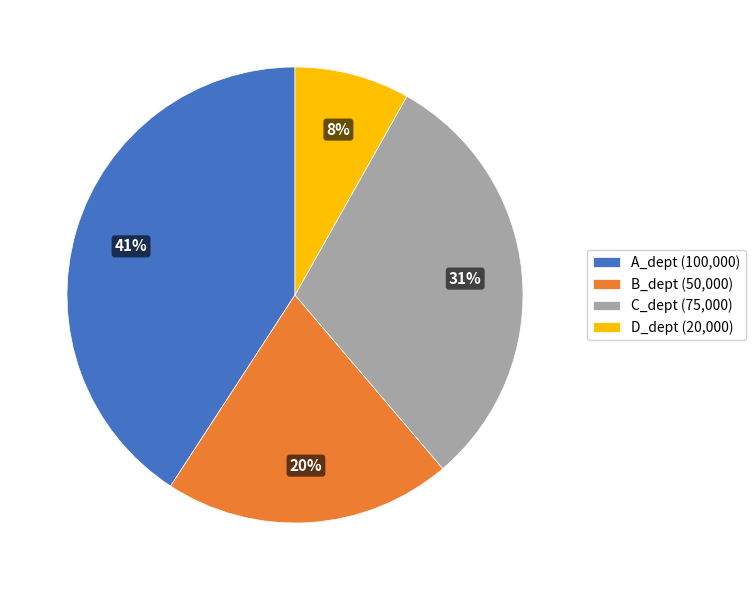

To the nearest percent, what portion does C_dept represent?

31%